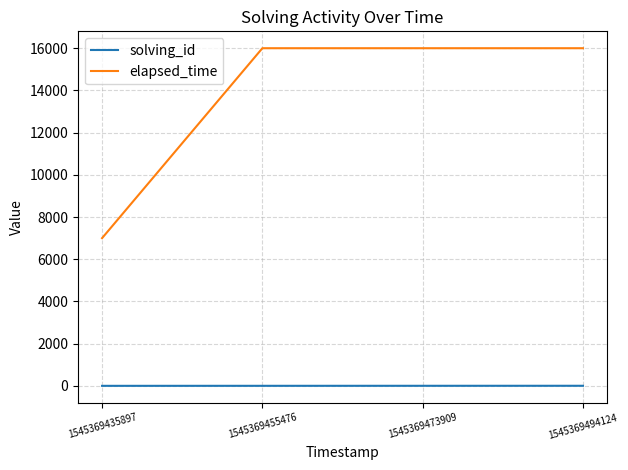

At how many categories does at least one series exceed 2465?

4